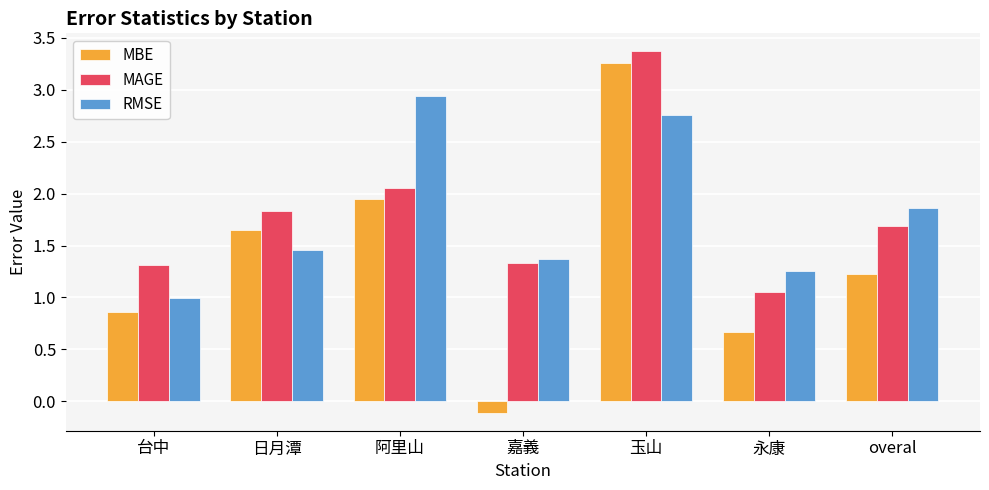

What is the maximum value shown in the chart?

3.4